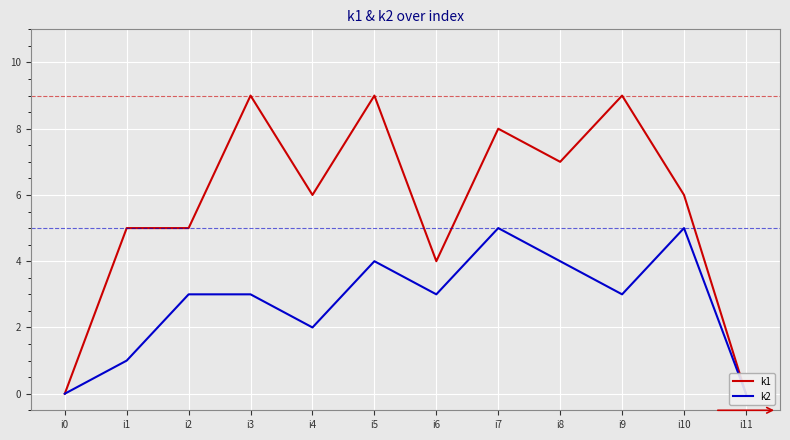

Is the value of k2 at i9 greater than the value of k1 at i9?

No